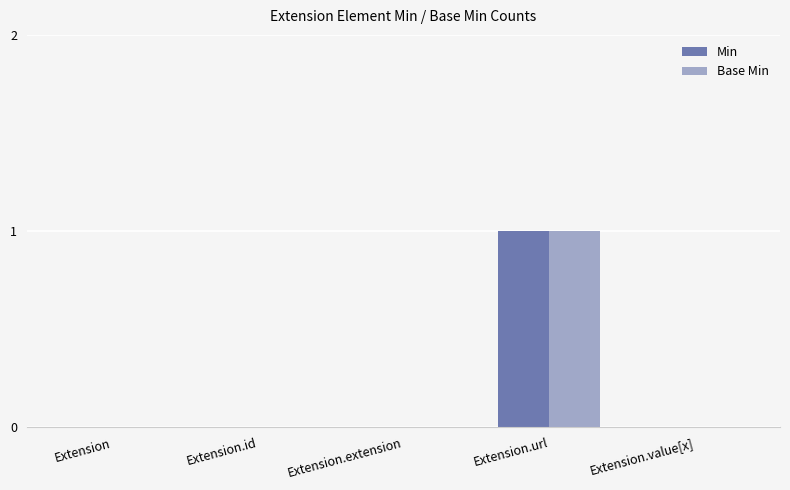

Reading left to right, extract all data points from this chart.

Min: 0	0	0	1	0
Base Min: 0	0	0	1	0